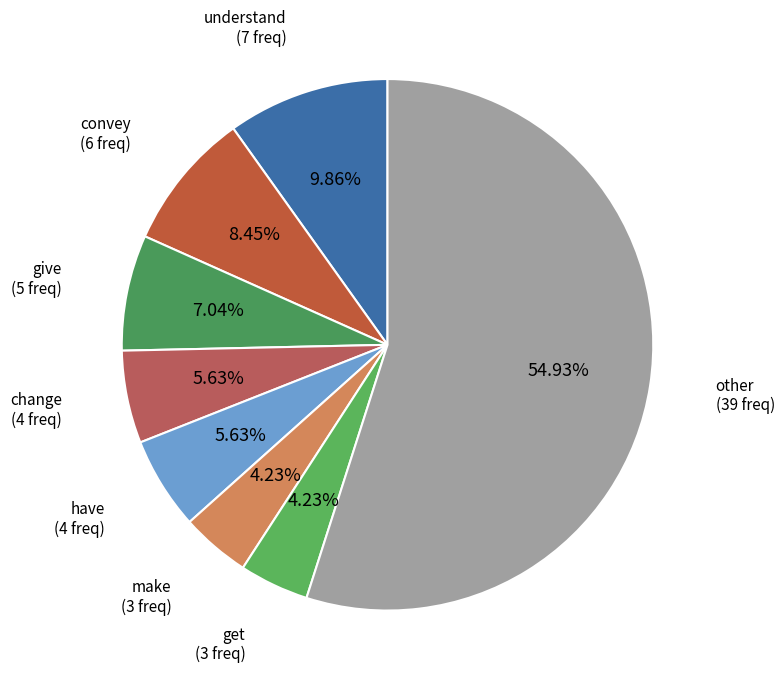

What percentage is the make slice, to the nearest percent?

4%